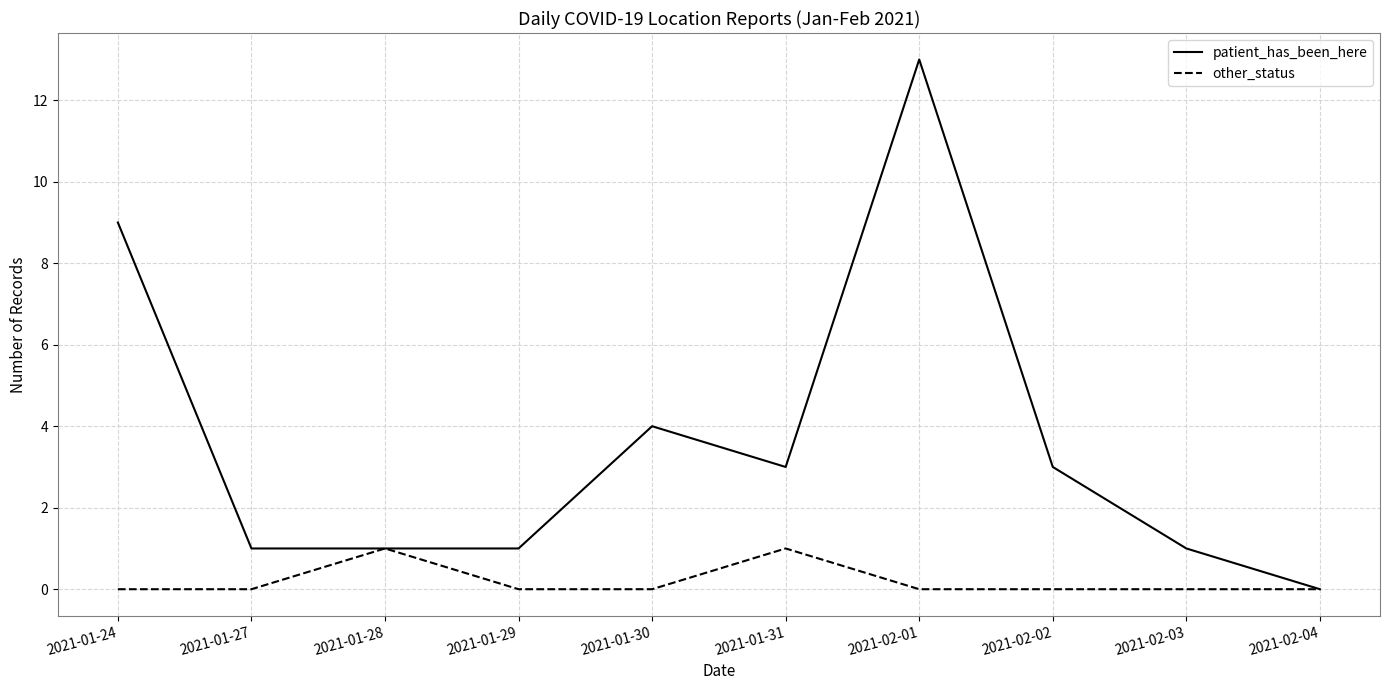

Which series has the largest range (max minus min)?

patient_has_been_here